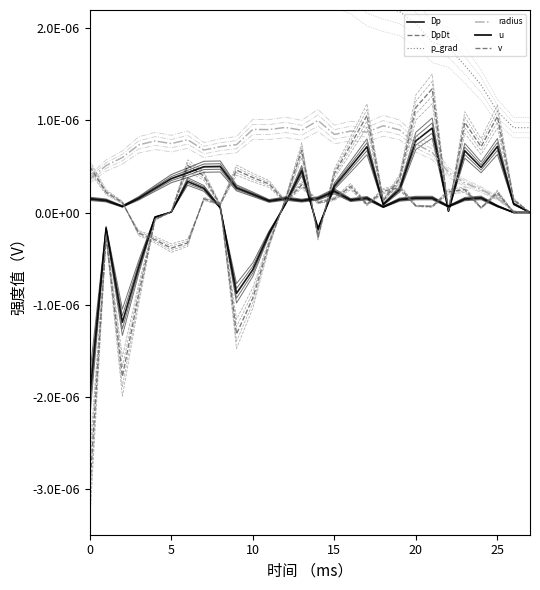

Does the chart display data point markers on the line(s)?

No